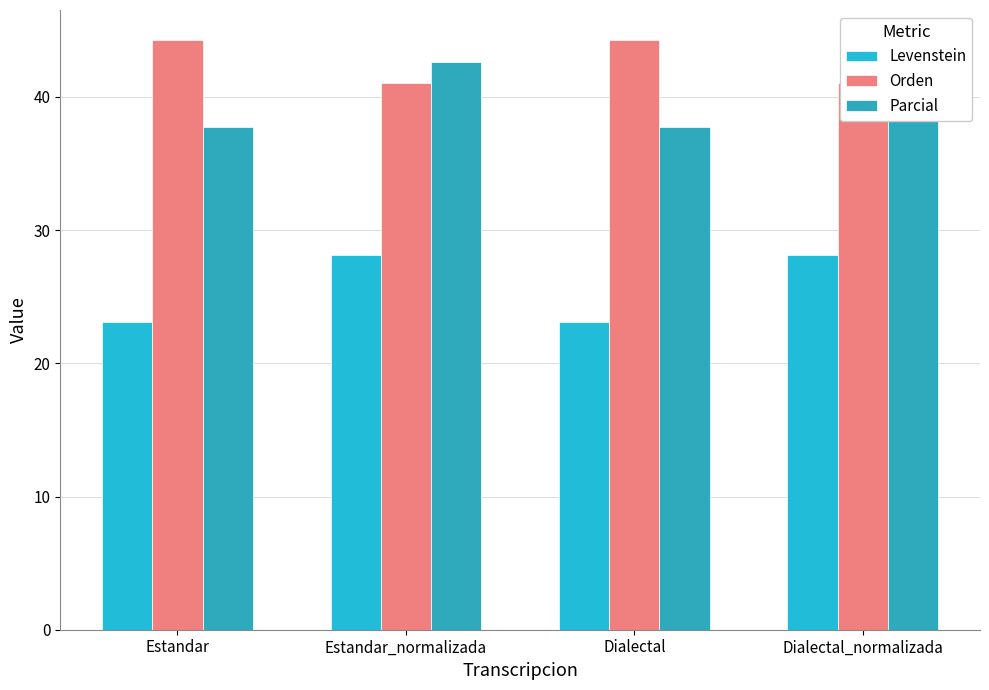

The value of Levenstein at Dialectal_normalizada is 17.6. True or false?

False